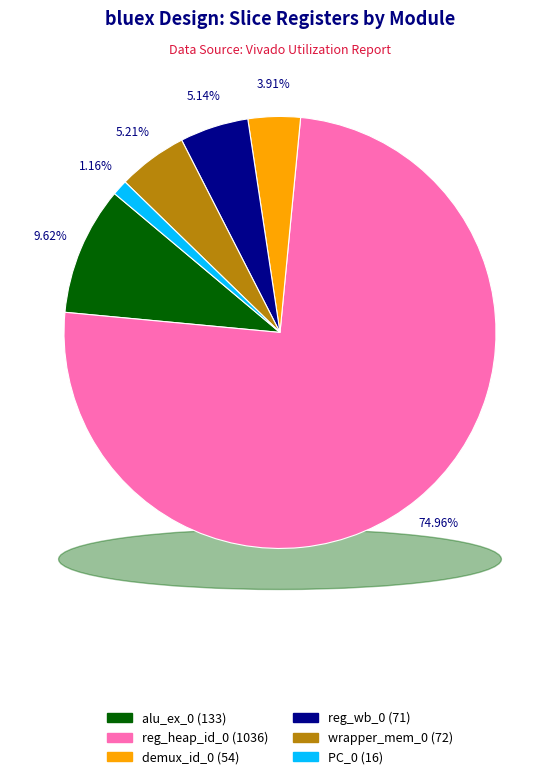

Between PC_0 (bluex_PC_0_0) and alu_ex_0 (bluex_alu_ex_0_0), which is larger?

alu_ex_0 (bluex_alu_ex_0_0)